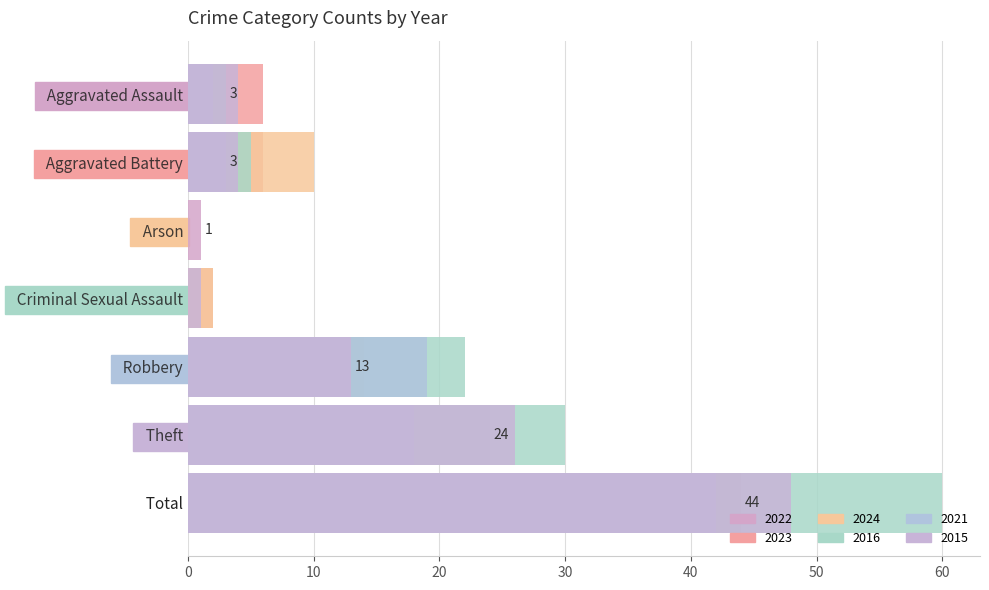

Which has a higher value, Total or Robbery?

Total